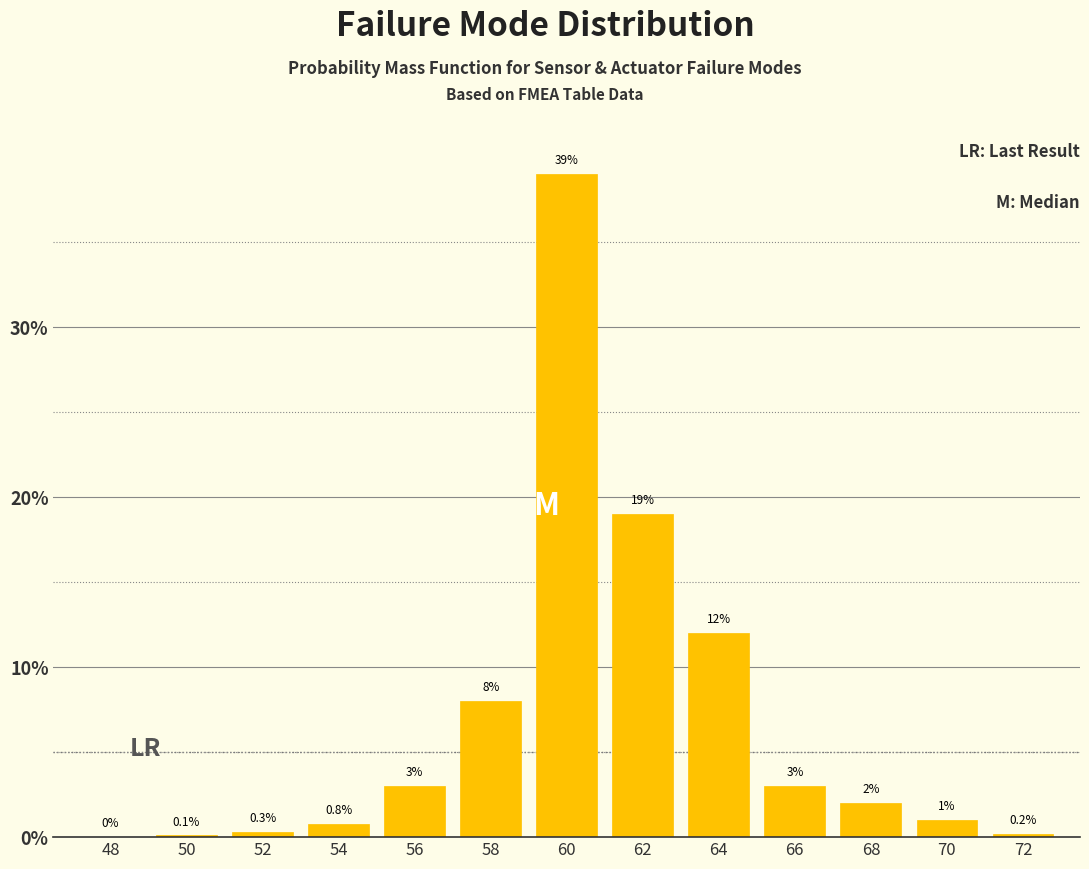

Reading left to right, extract all data points from this chart.

48=0.0	50=0.1	52=0.3	54=0.8	56=3.0	58=8.0	60=39.0	62=19.0	64=12.0	66=3.0	68=2.0	70=1.0	72=0.2